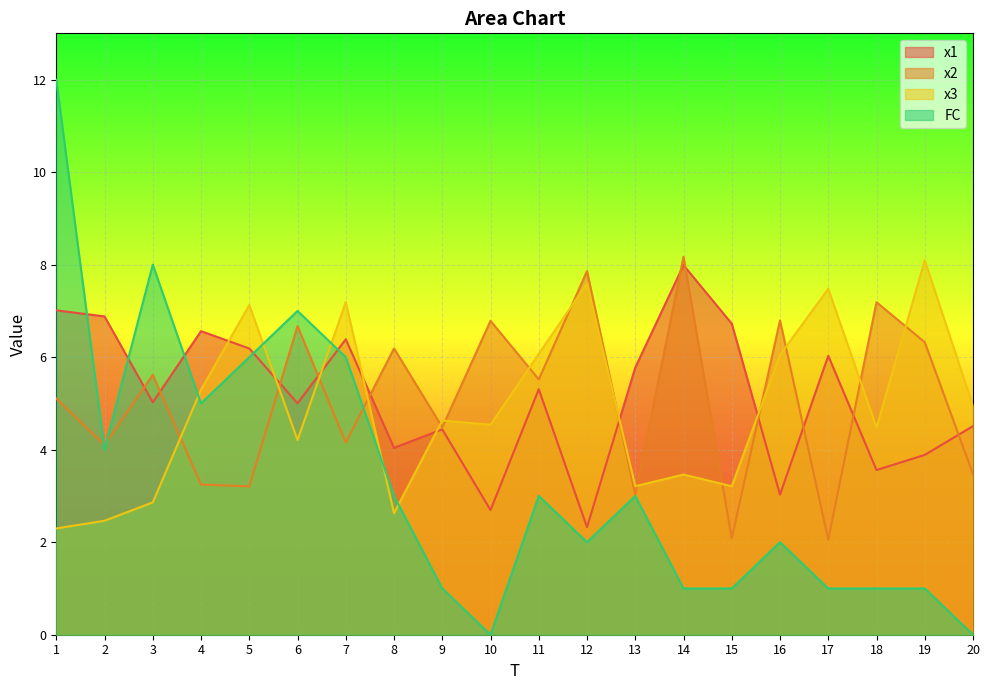

What value does the x3 series have at 6?

4.2